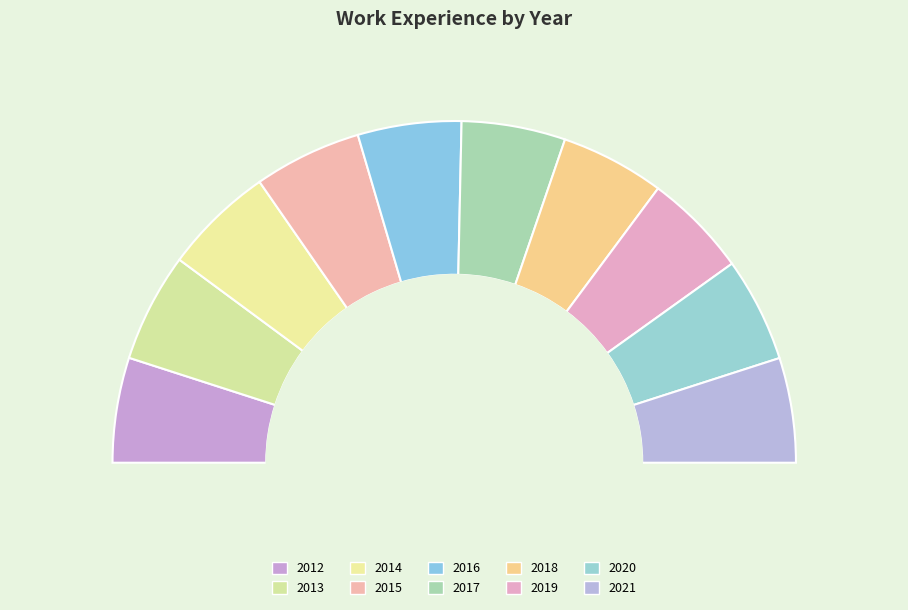

Is it true that 2014 is 10% of the pie?

True